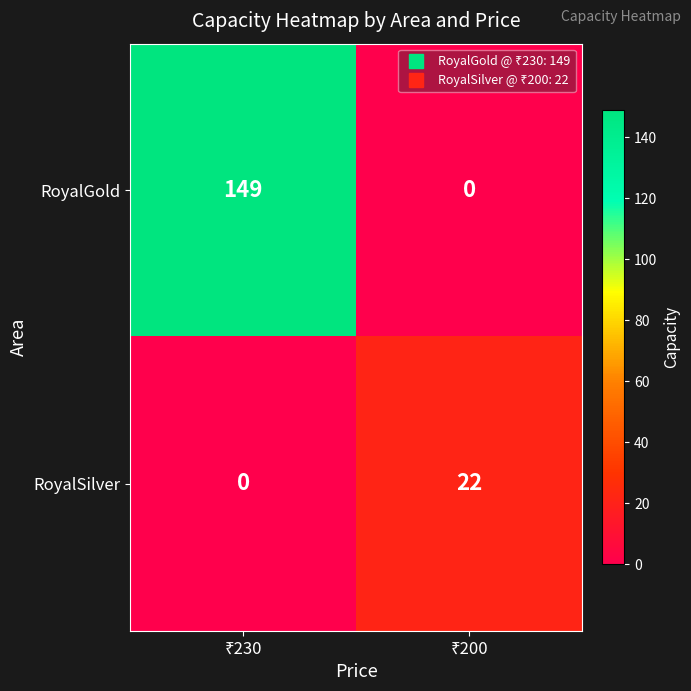

Rank the series by their average value, from lowest to highest.

RoyalSilver, RoyalGold